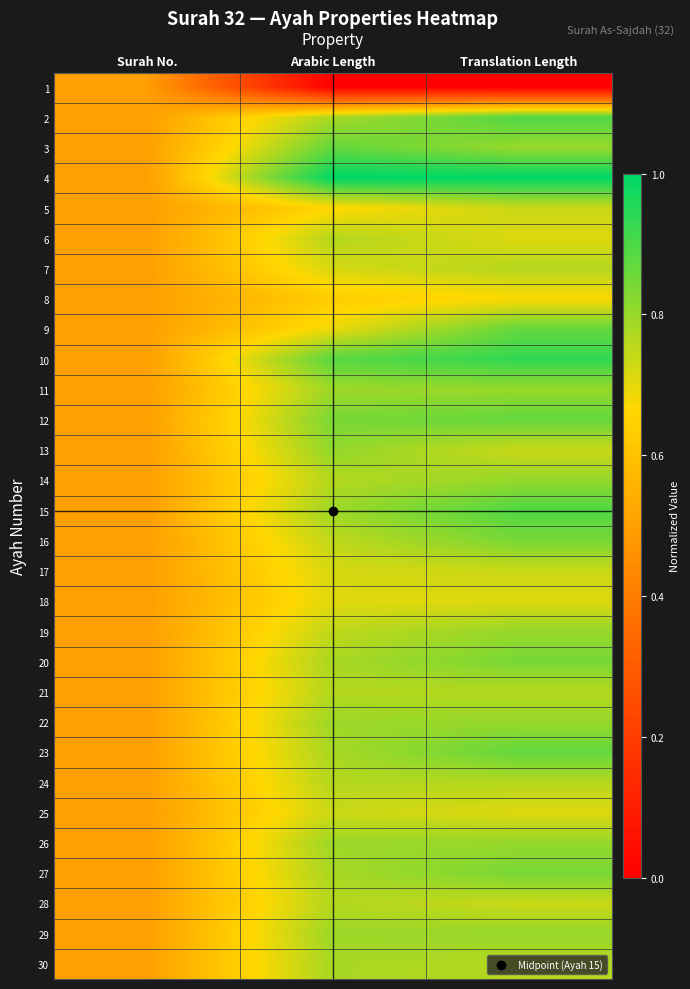

Which label corresponds to the smallest value in the chart?

Arabic Length